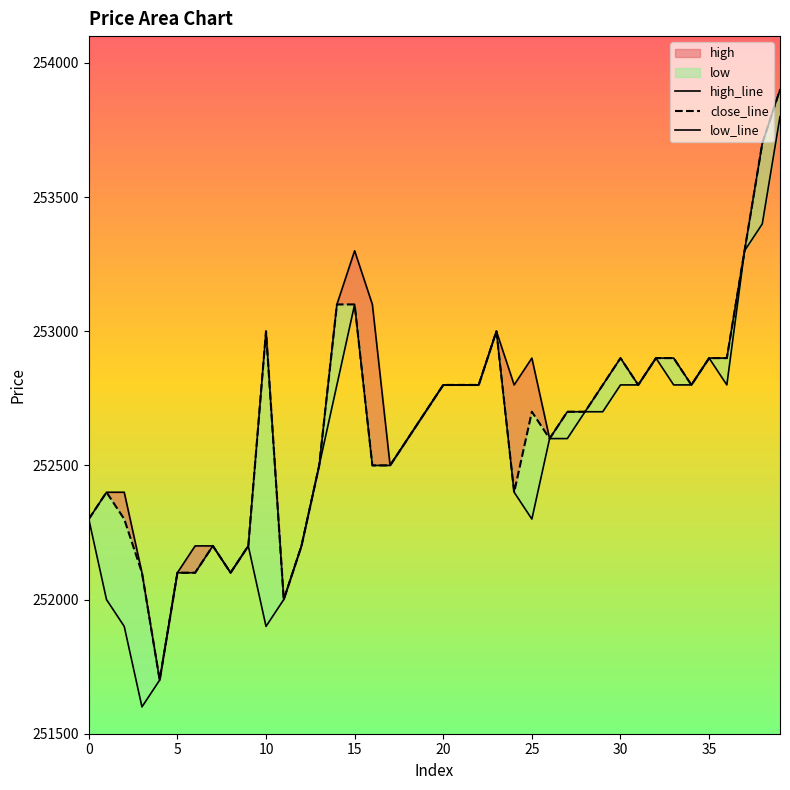

True or false: high and close cross at least once.

False